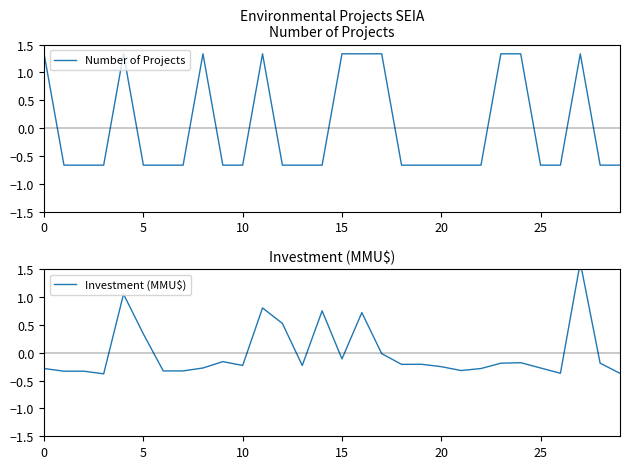

At which category does the chart reach its minimum across all series?

5